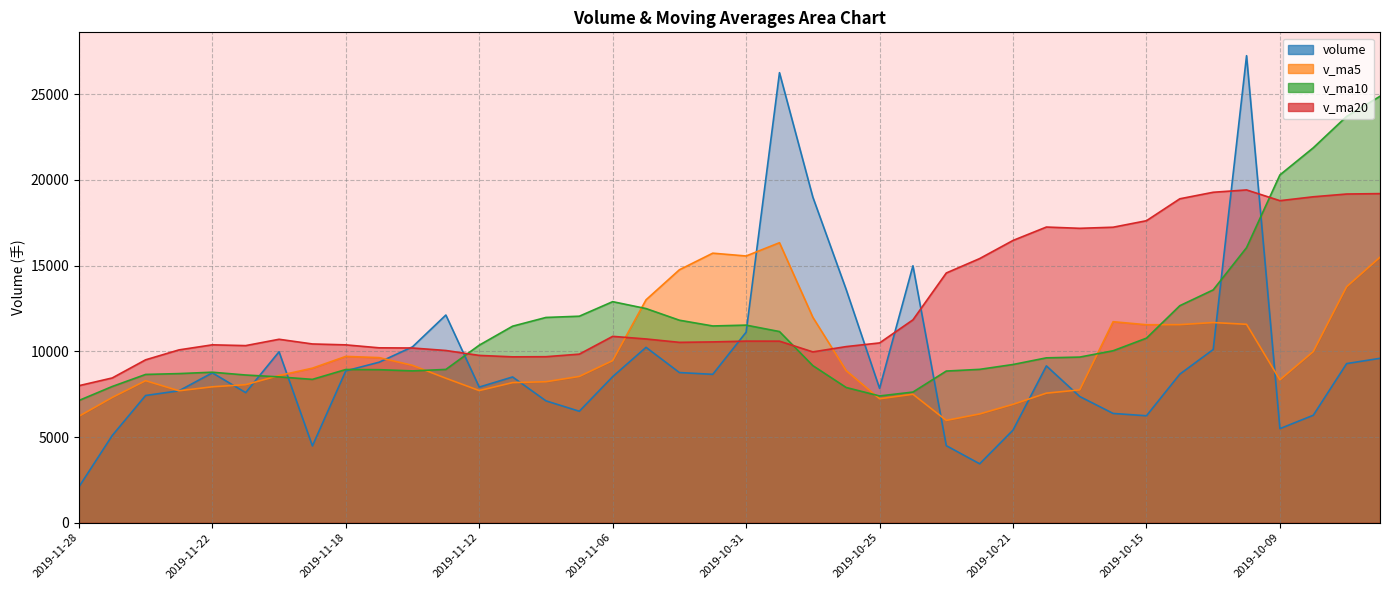

The v_ma10 series shows 12884.6 at 2019-11-15. True or false?

False